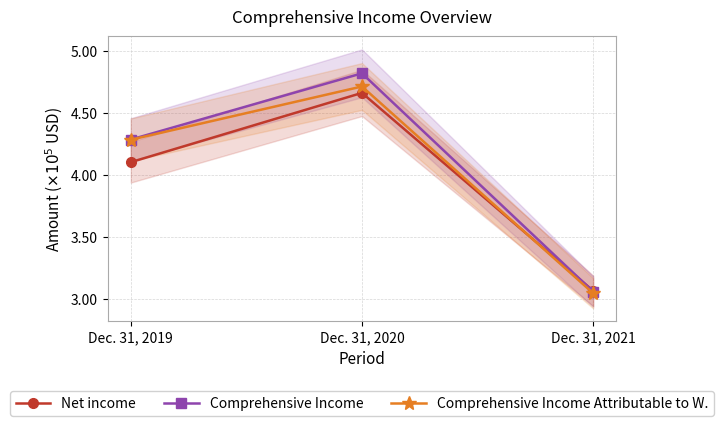

Reading right to left, what are all the values shown in this chart?

Net income: 306544	465955	410122
Comprehensive Income: 305873	481723	428379
Comprehensive Income Attributable to W.: 304572	471120	428224